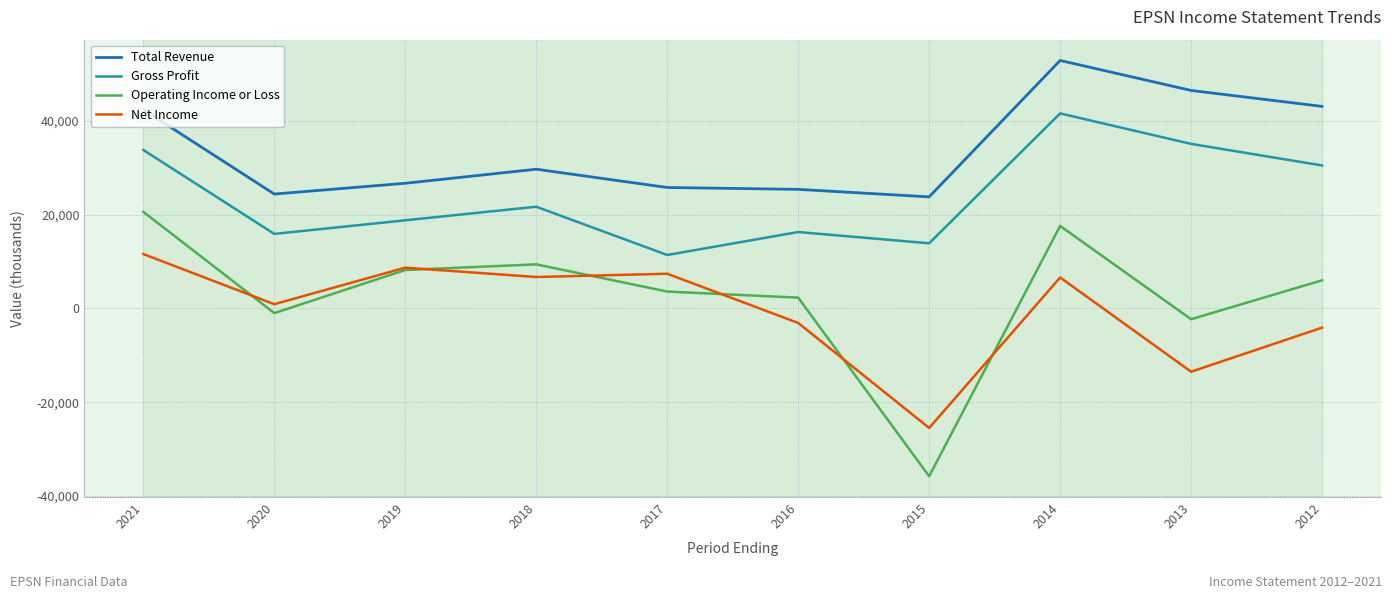

What is the average value of the Net Income series?

-430